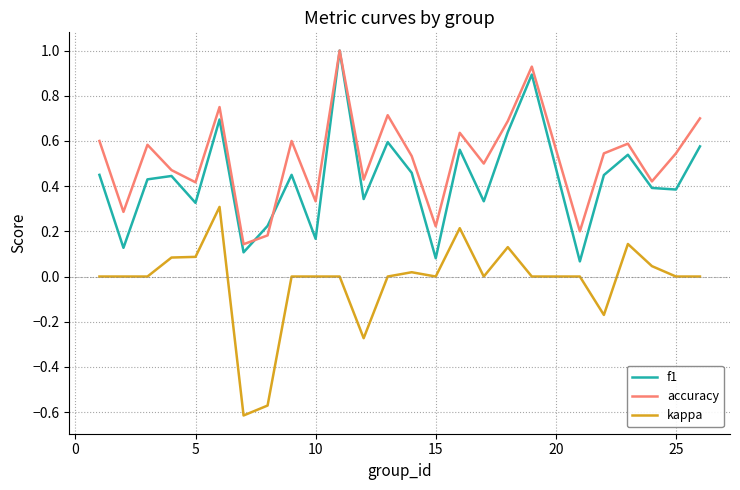

Which series has the largest total across all categories?

accuracy